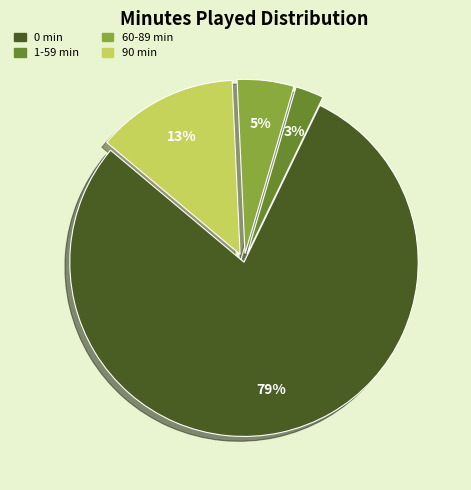

What percentage is the 1-59 min slice, to the nearest percent?

3%